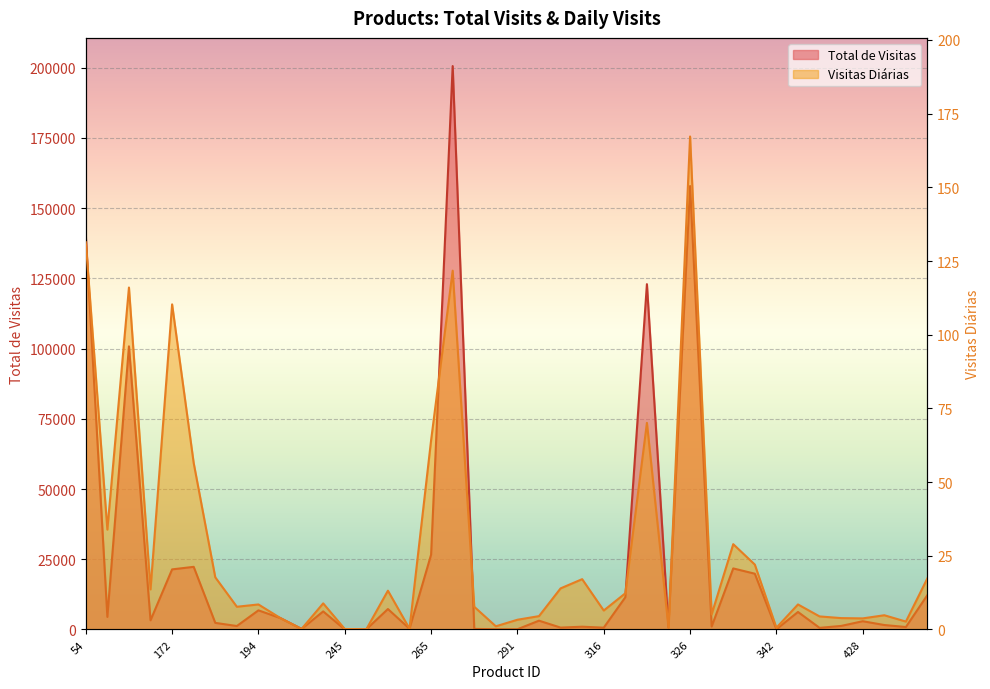

Count the number of categories in the chart.

40